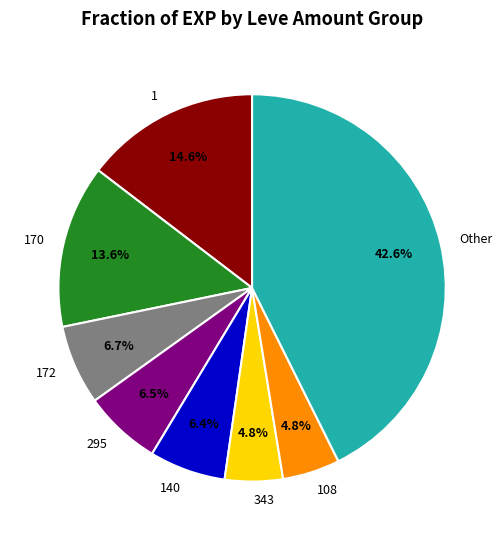

Does Other represent more than half of the total?

No